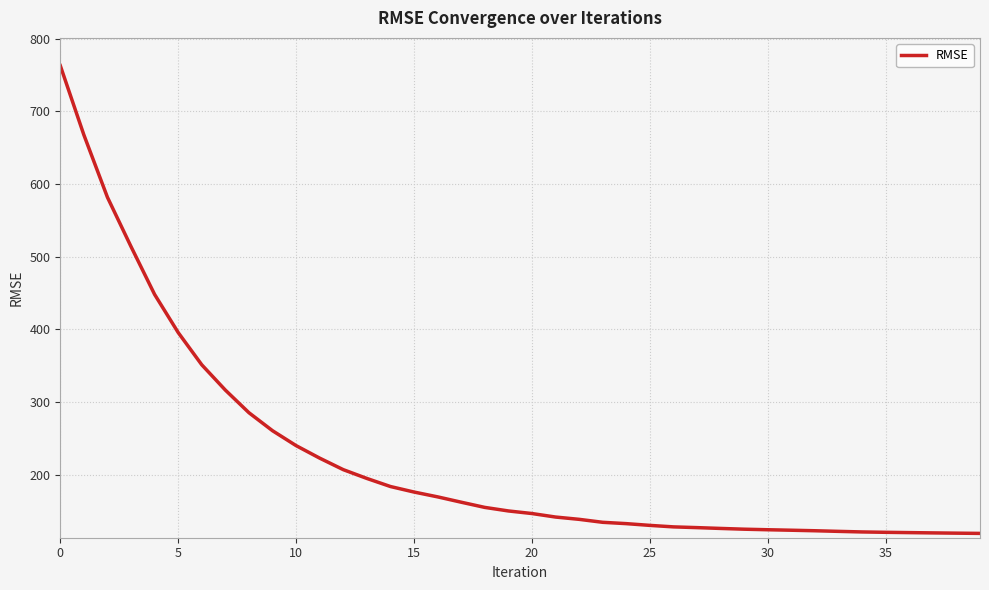

What is the greatest value displayed?

763.1